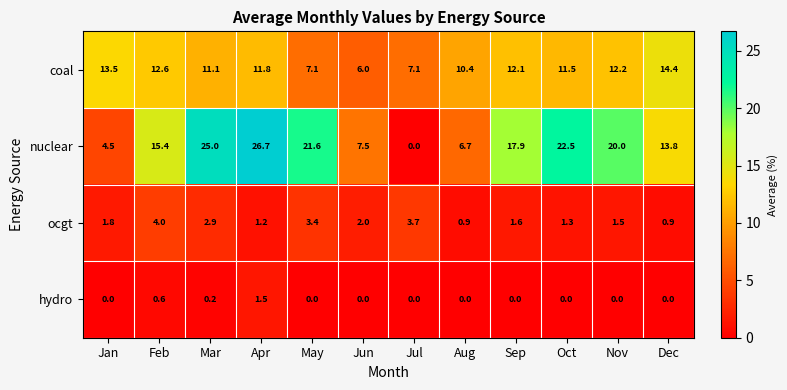

Which series has the widest spread of values?

nuclear